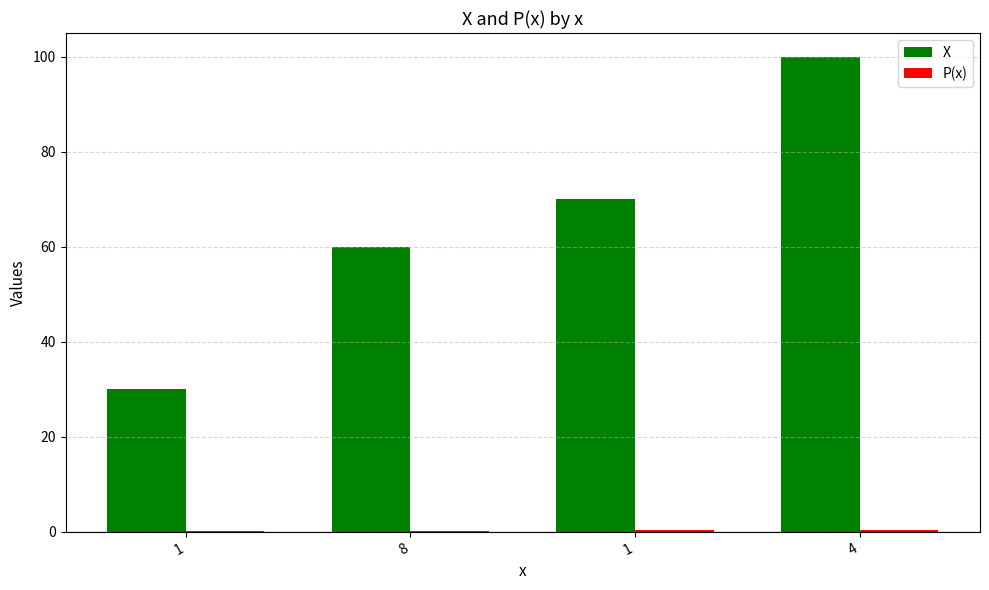

How many data points does each series have?

4